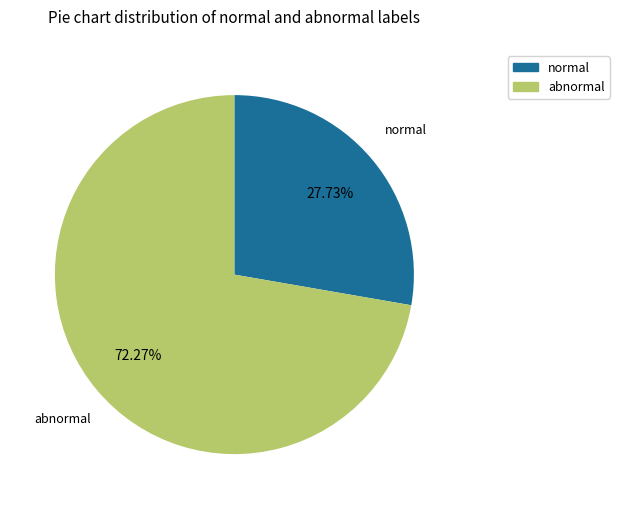

Does any single category account for the majority?

Yes